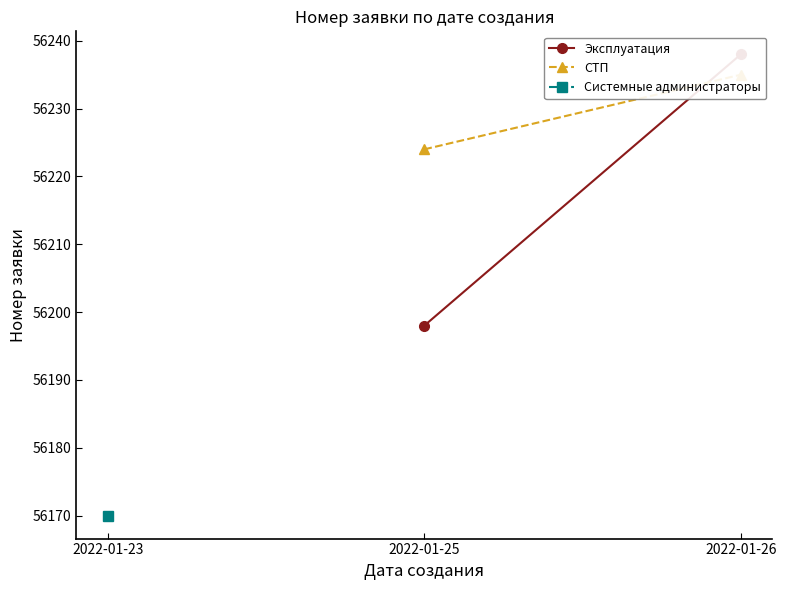

Does the chart have visible grid lines?

No